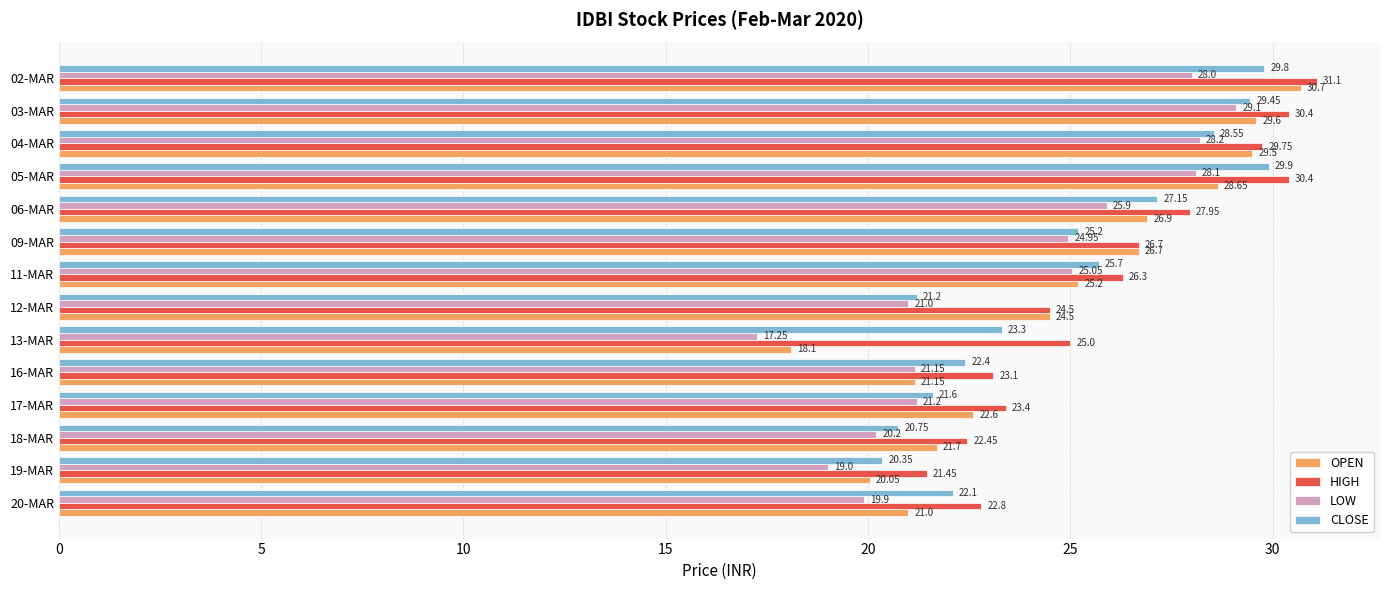

At how many categories does at least one series exceed 27?

5